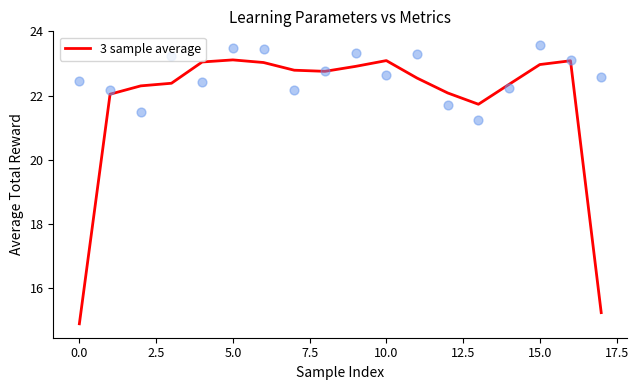

True or false: 3 sample average has a value of 23.1 at 5.0.

True